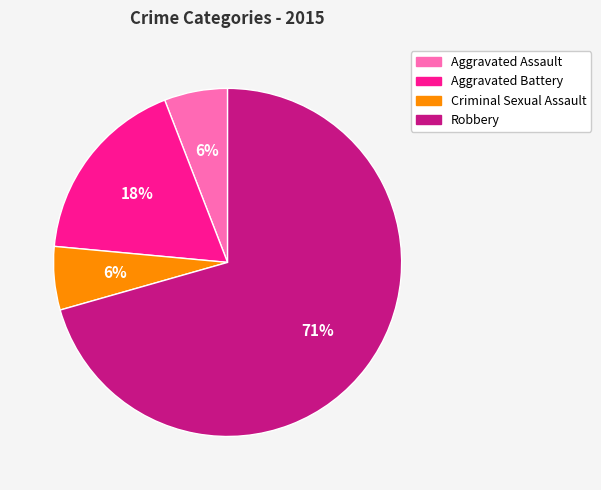

To the nearest percent, what is the average slice percentage?

25%